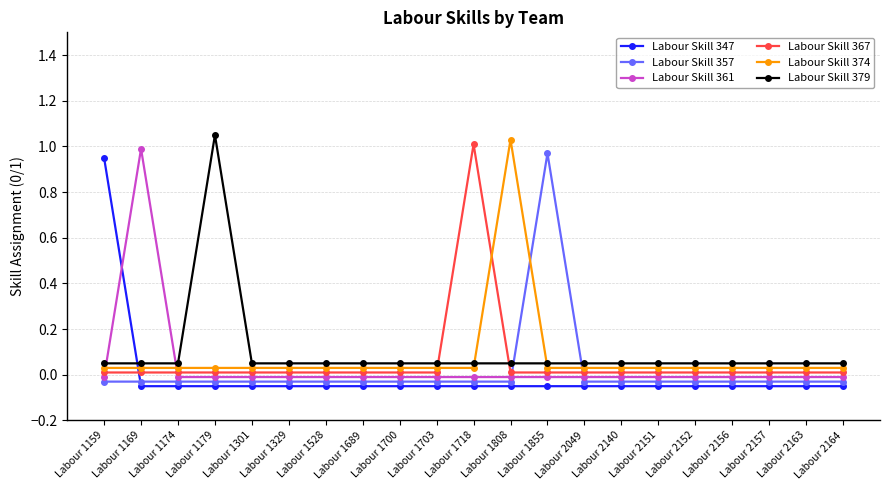

How many lines are shown in the chart?

6